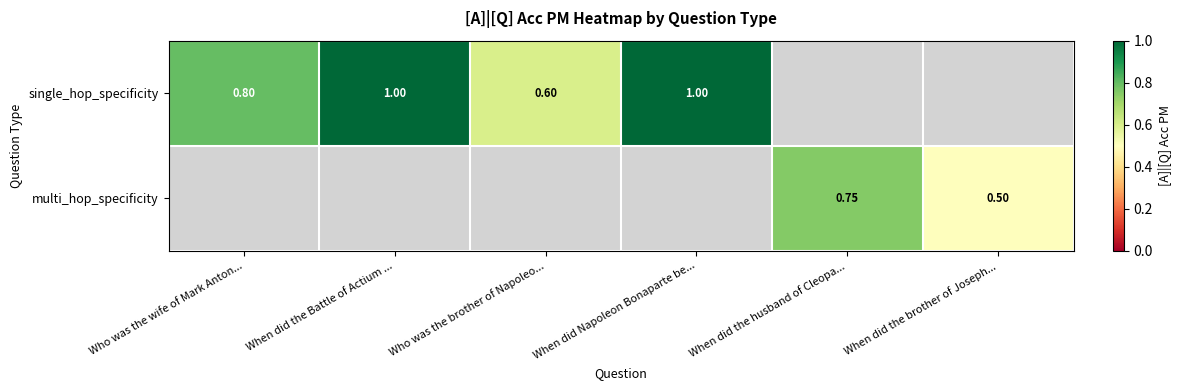

What is the minimum value for single_hop_specificity?

0.6